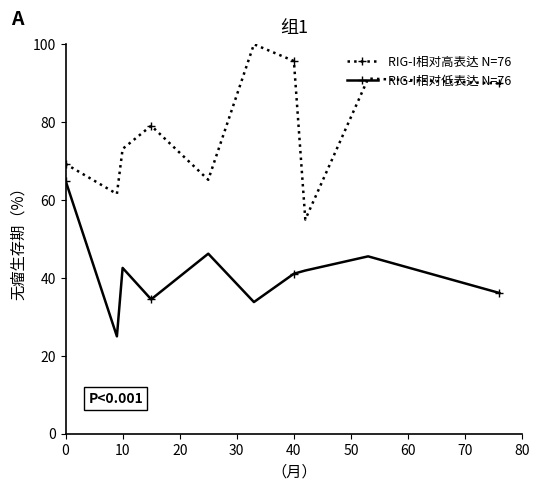

True or false: RIG-I相对低表达 N=76 and RIG-I相对高表达 N=76 intersect in this chart.

False